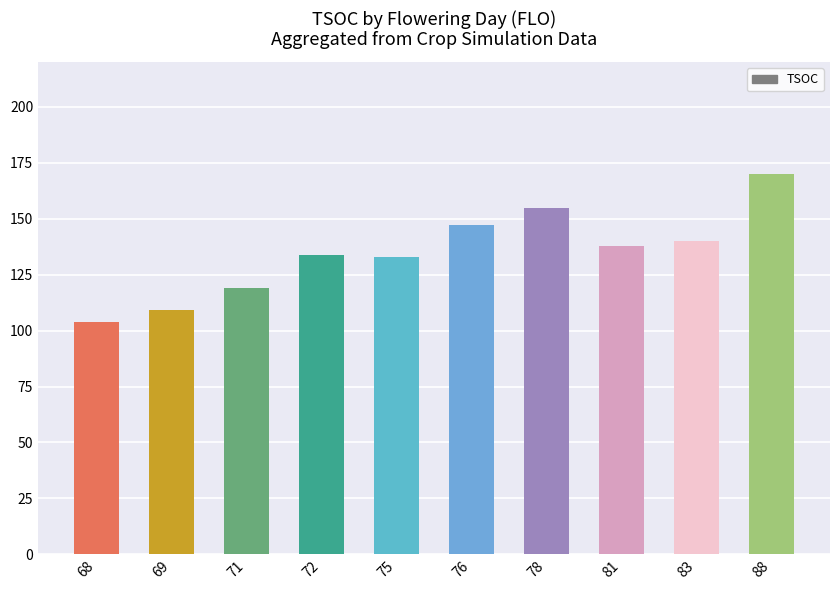

What is the value of the 5th bar from the left?

133